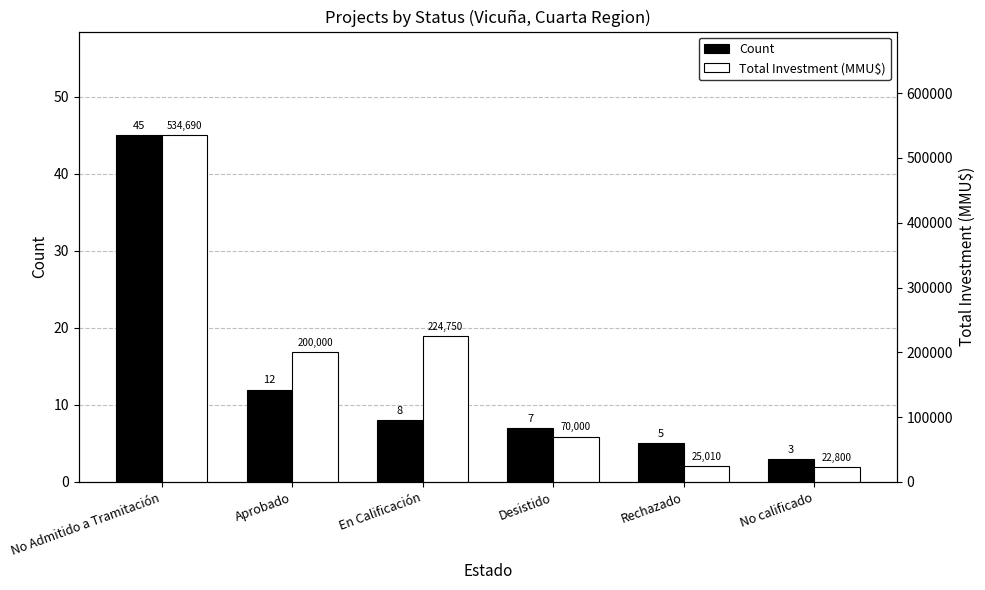

Are the bars grouped side by side (vs. stacked)?

Yes